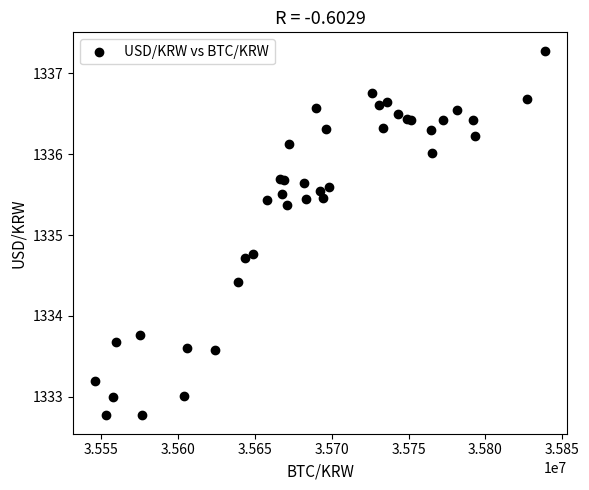

What Y value in the scatter plot is closest to 1335?

1334.8